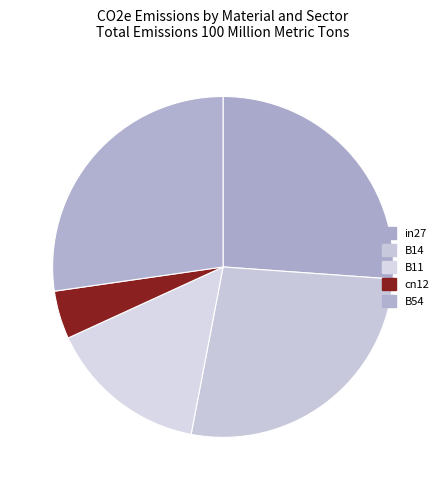

To the nearest percent, what is the difference between the largest and smallest slice percentages?

23%